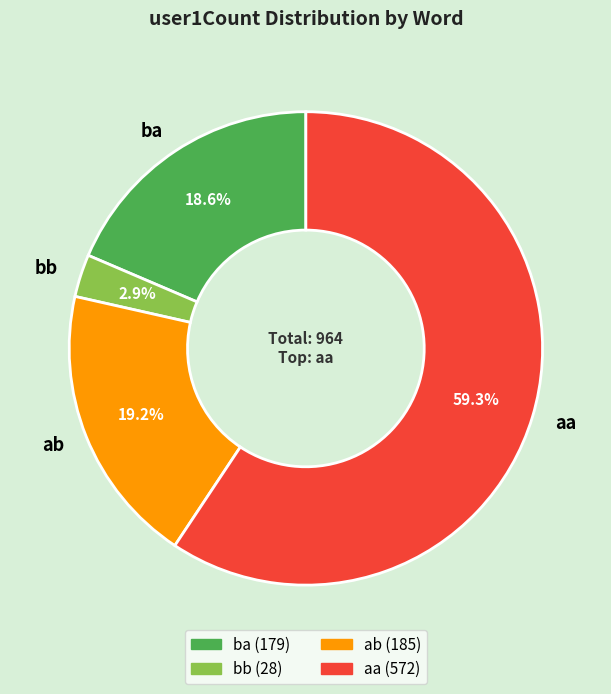

To the nearest percent, what is the difference between the largest and smallest slice percentages?

56%